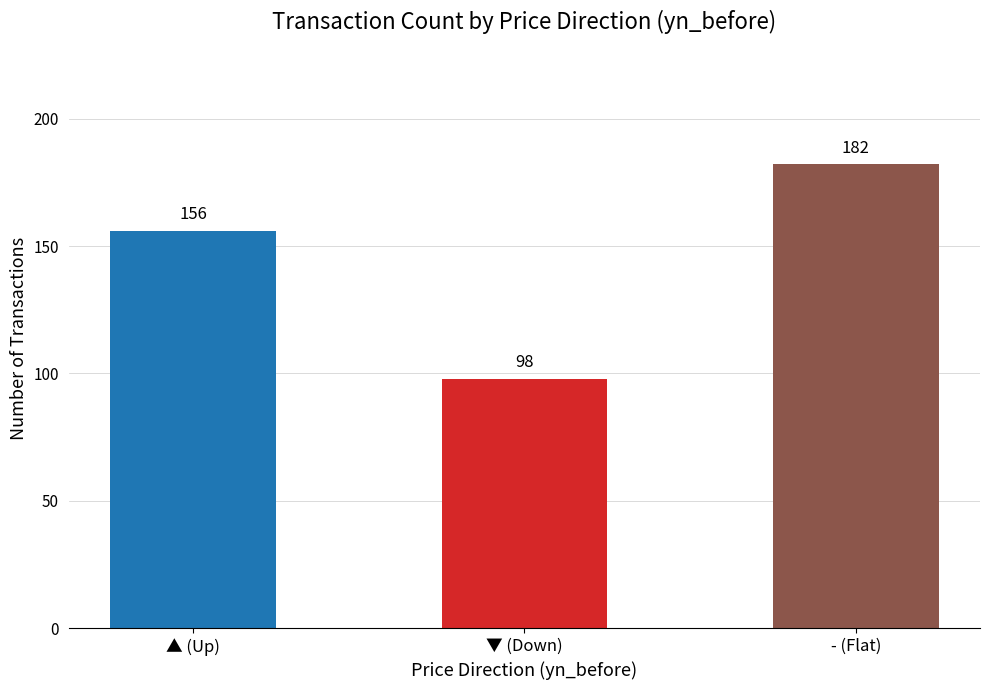

How many distinct data groups are displayed?

1